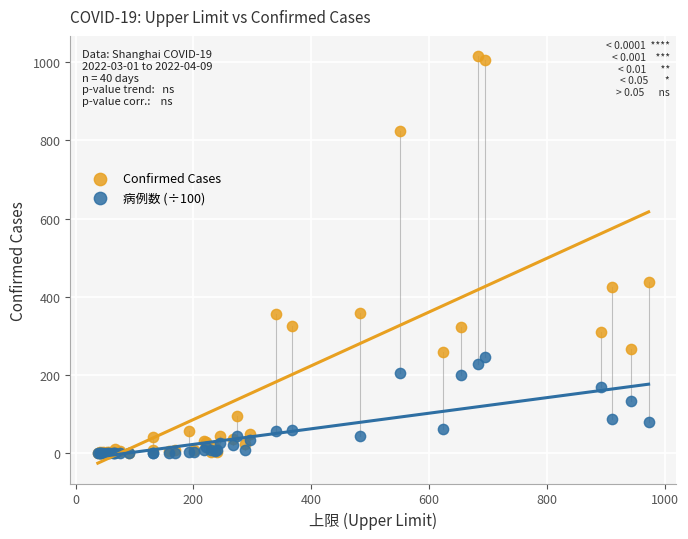

Which series contains the highest Y value?

Confirmed Cases